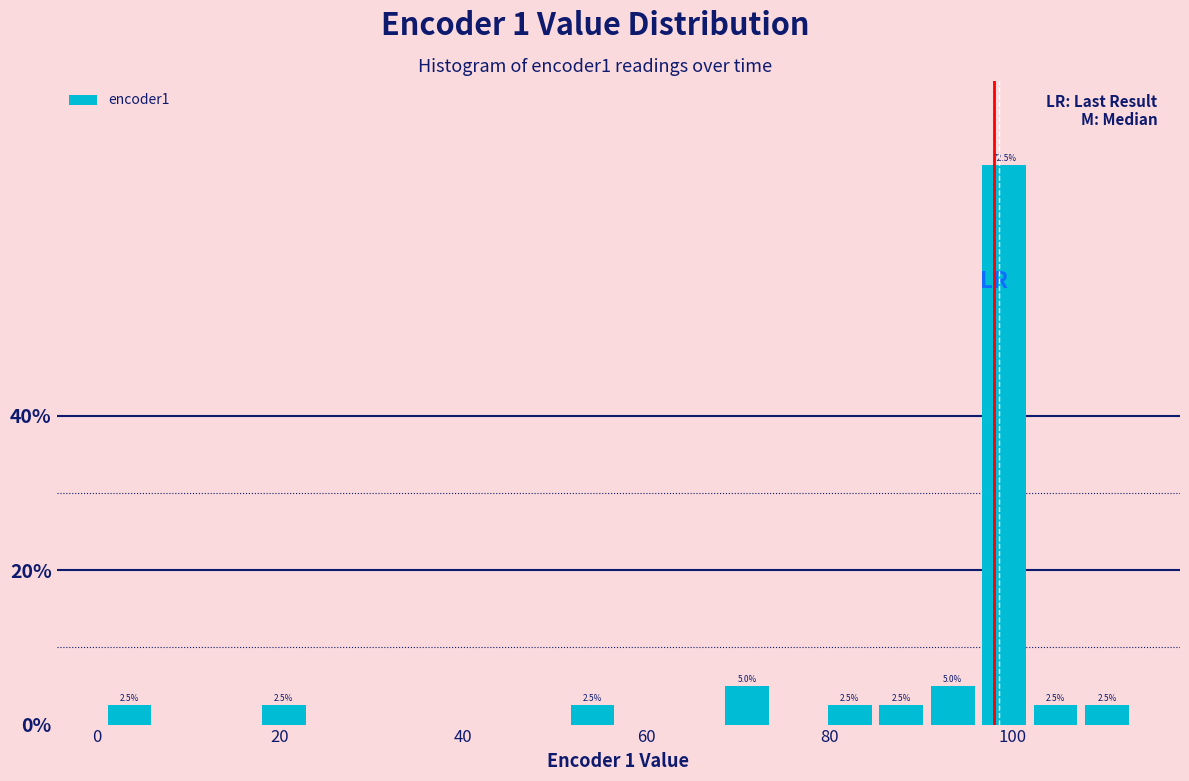

Read against the x-axis, roughly where is the centre of the tallest bar?

100